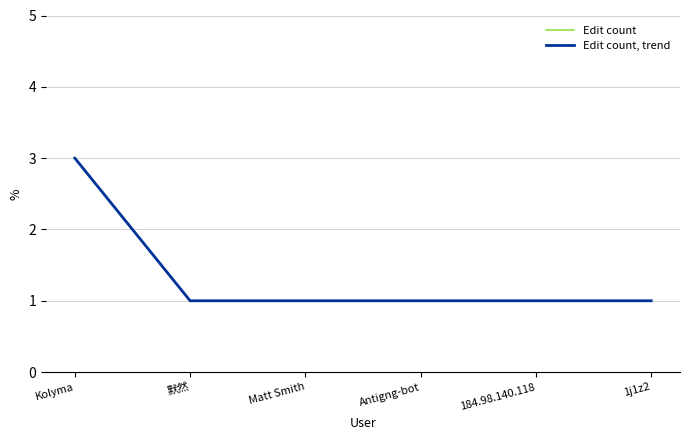

What is the sum of all Edit count, trend values?

8